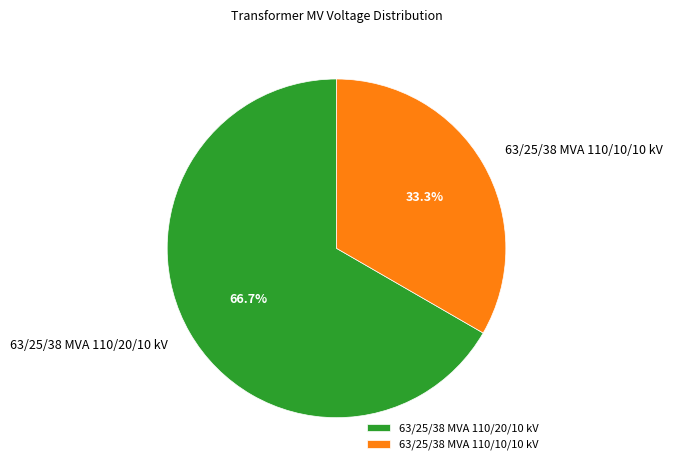

Rank the categories by value from highest to lowest.

63/25/38 MVA 110/20/10 kV, 63/25/38 MVA 110/10/10 kV